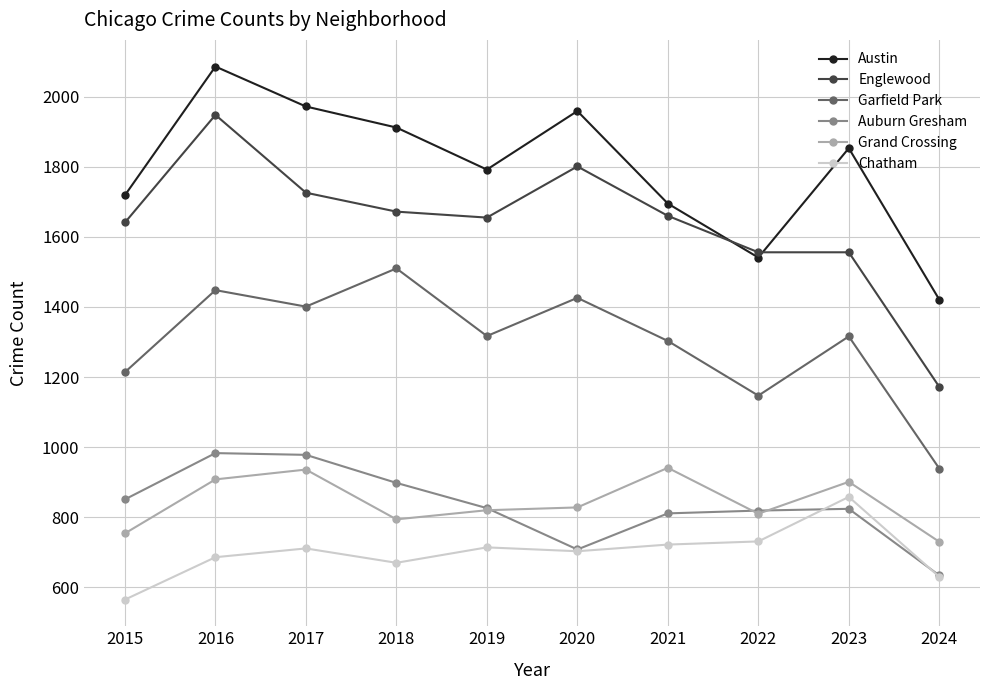

At which category does Austin reach its first local valley?

2019